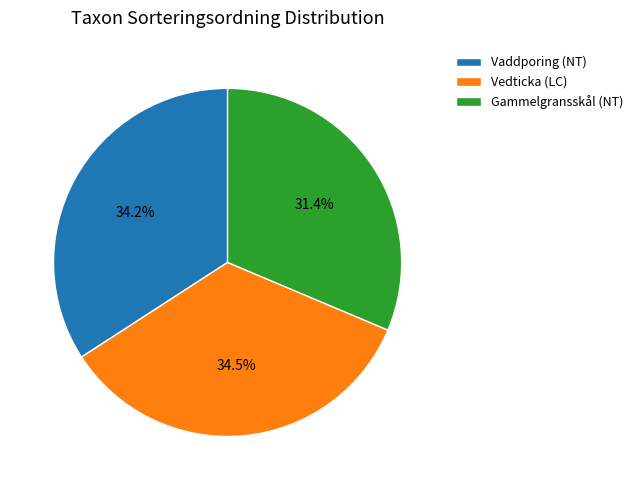

Is there a majority slice in this chart?

No